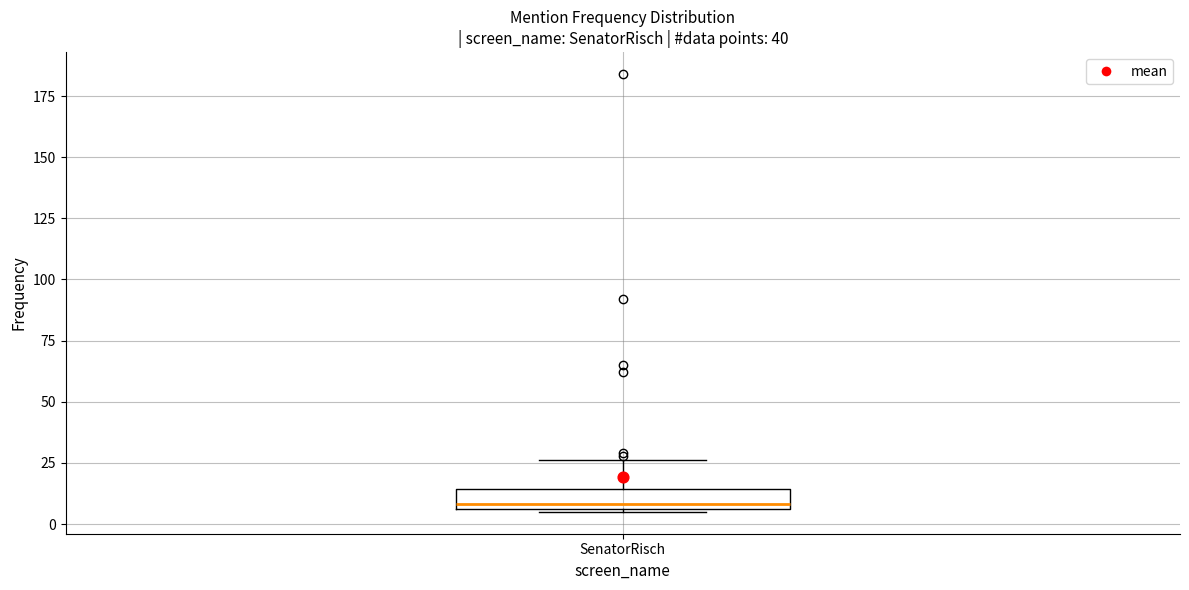

Transcribe this box plot: give where the median line is, the range the box spans, and where the two whiskers end, as read against the y-axis. The values are not printed on the chart, so give them approximately, as read against the axis.

median 10, box 5 to 15, whiskers 5 to 25